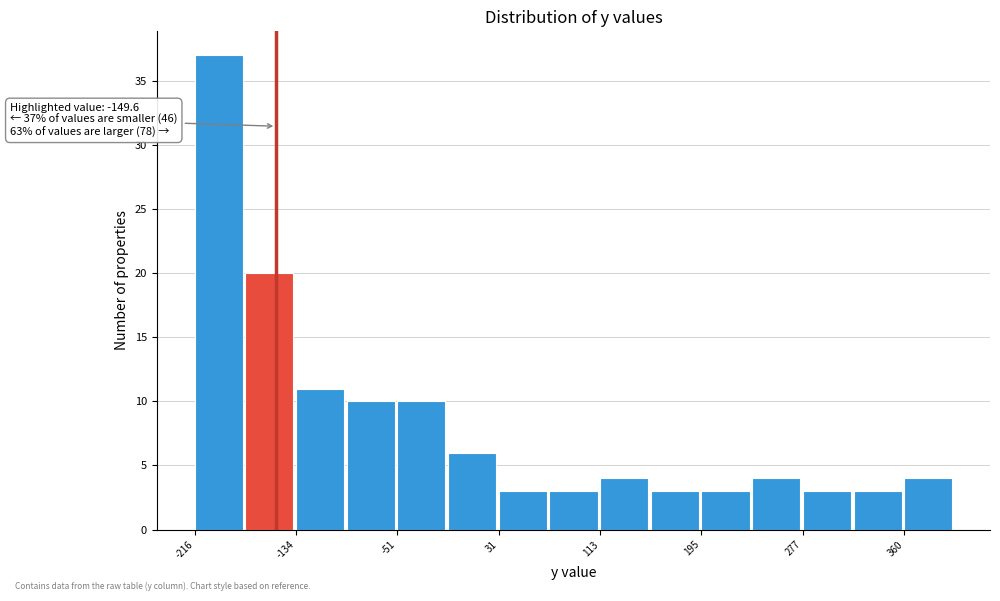

Over which range of the x-axis is the bar tallest?

-220 to -170